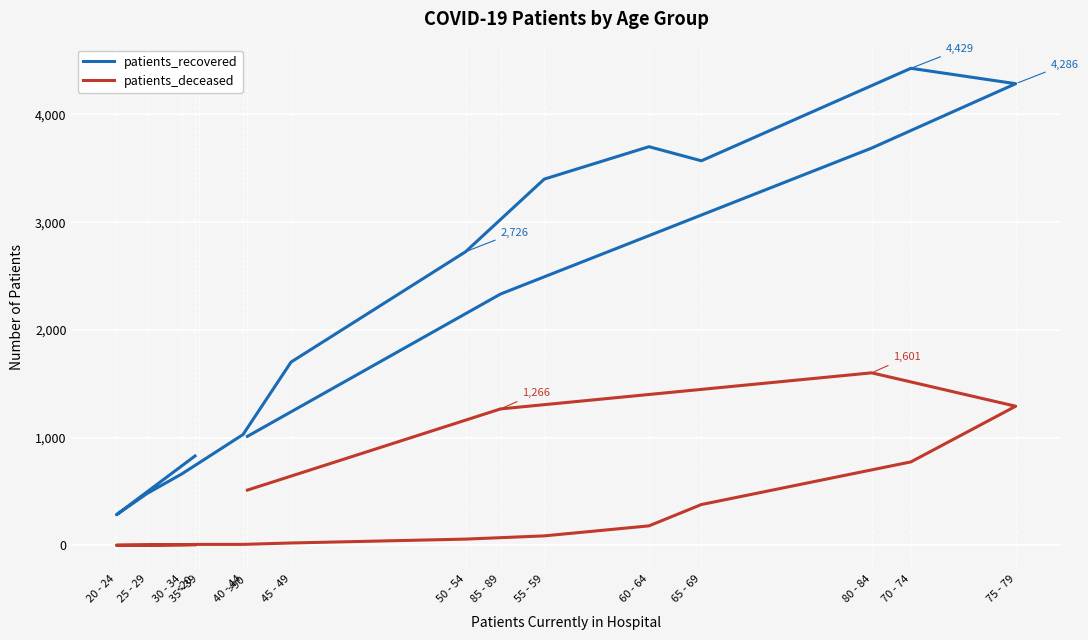

Reading left to right, extract all data points from this chart.

patients_recovered: 829	283	480	663	767	1028	1701	2726	3400	3701	3570	4429	4286	3688	2333	1011
patients_deceased: 4	0	2	5	8	8	21	57	87	180	378	774	1291	1601	1266	512